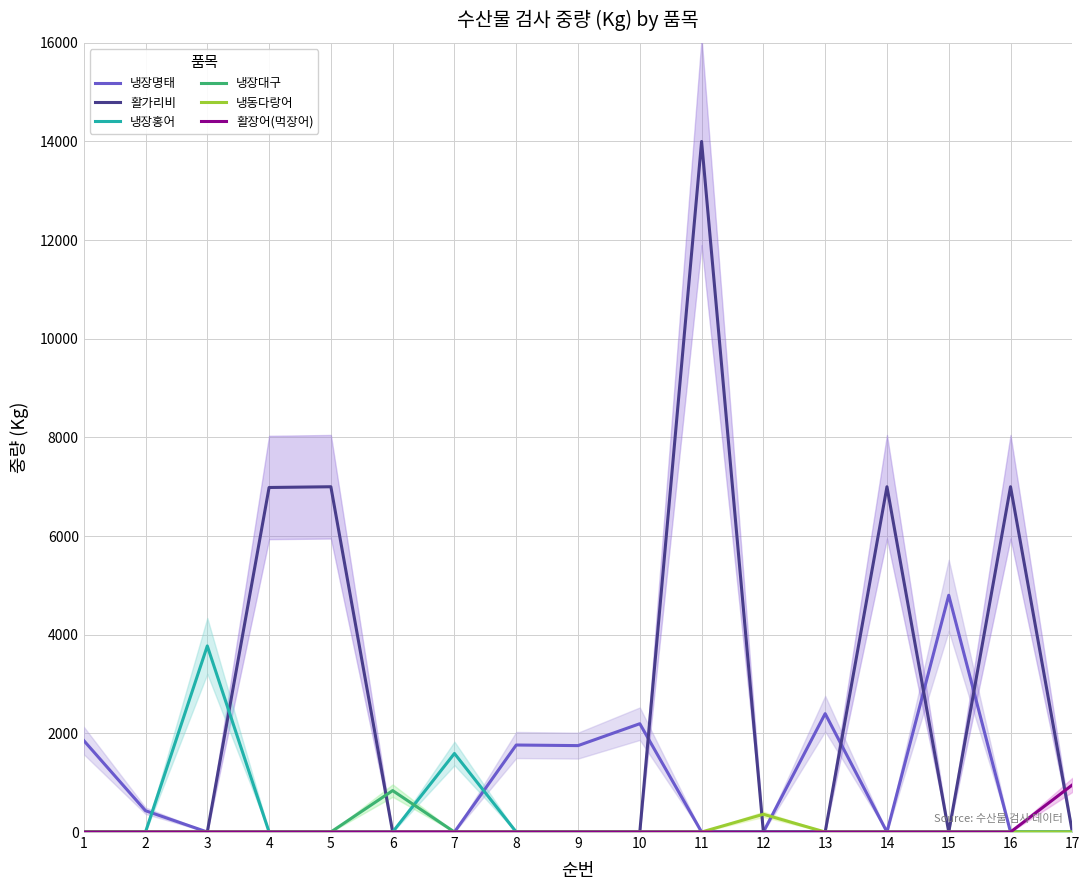

True or false: 냉장홍어 has a value of 1575 at 12.

False